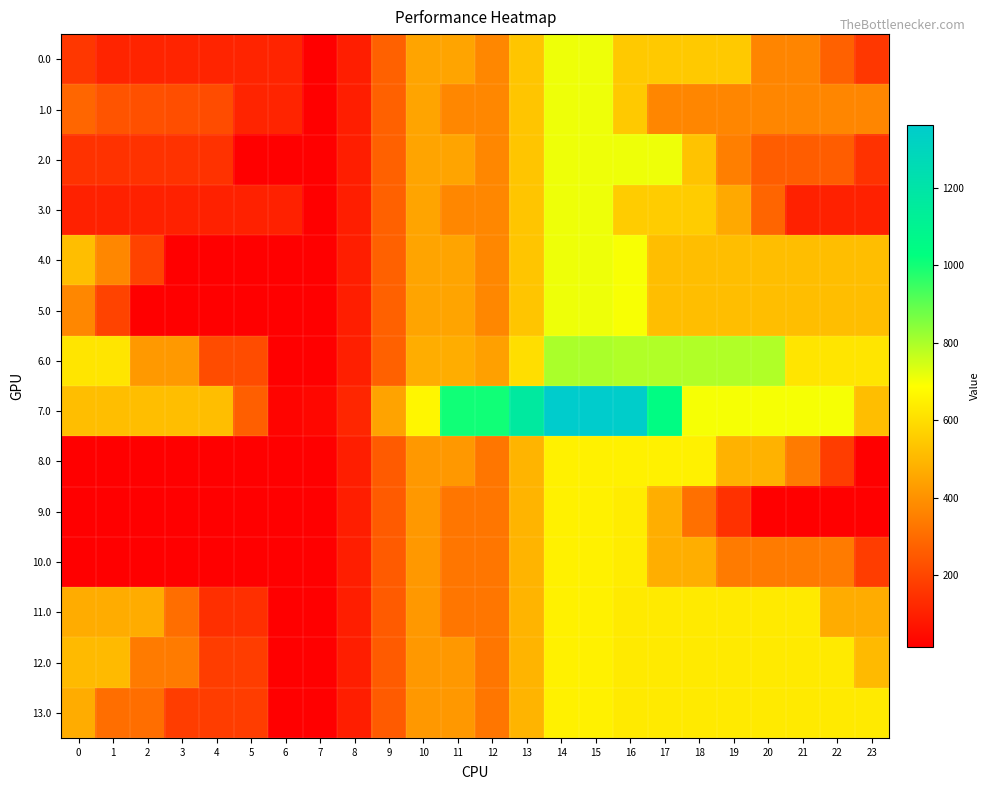

Reading left to right, transcribe all the data shown in this chart.

0.0: 0=161.5	1=111.5	2=111.5	3=111.5	4=111.5	5=111.5	6=111.5	7=14.2	8=96.8	9=272.4	10=448.7	11=448.7	12=372.6	13=535.8	14=712.0	15=712.0	16=547.1	17=547.1	18=547.1	19=547.1	20=367.3	21=367.3	22=273.9	23=161.5
1.0: 0=287.4	1=237.4	2=226.9	3=222.5	4=217.6	5=111.5	6=111.5	7=14.2	8=96.8	9=272.4	10=448.7	11=372.6	12=372.6	13=535.8	14=712.0	15=712.0	16=547.1	17=370.2	18=370.2	19=370.2	20=370.2	21=370.2	22=370.2	23=370.2
2.0: 0=148.8	1=148.8	2=148.8	3=148.8	4=148.8	5=14.2	6=14.2	7=14.2	8=96.8	9=272.4	10=448.7	11=448.7	12=372.6	13=535.8	14=712.0	15=712.0	16=712.0	17=712.0	18=532.2	19=352.4	20=261.2	21=261.2	22=261.2	23=148.8
3.0: 0=103.4	1=103.4	2=103.4	3=103.4	4=103.4	5=103.4	6=103.4	7=14.2	8=96.8	9=272.4	10=448.7	11=372.6	12=372.6	13=535.8	14=712.0	15=712.0	16=555.2	17=555.2	18=555.2	19=463.0	20=283.2	21=103.4	22=103.4	23=103.4
4.0: 0=518.8	1=373.8	2=194.0	3=14.2	4=14.2	5=14.2	6=14.2	7=14.2	8=96.8	9=272.4	10=448.7	11=448.7	12=372.6	13=535.8	14=712.0	15=712.0	16=698.6	17=518.8	18=518.8	19=518.8	20=518.8	21=518.8	22=518.8	23=518.8
5.0: 0=373.8	1=194.0	2=14.2	3=14.2	4=14.2	5=14.2	6=14.2	7=14.2	8=96.8	9=272.4	10=448.7	11=448.7	12=372.6	13=535.8	14=712.0	15=712.0	16=698.6	17=518.8	18=518.8	19=518.8	20=518.8	21=518.8	22=518.8	23=518.8
6.0: 0=622.1	1=622.1	2=420.0	3=420.0	4=218.0	5=218.0	6=16.0	7=16.0	8=98.5	9=274.2	10=472.2	11=472.2	12=438.9	13=602.0	14=800.0	15=800.0	16=791.7	17=791.7	18=791.7	19=791.7	20=791.7	21=622.1	22=622.1	23=622.1
7.0: 0=518.3	1=518.3	2=518.3	3=518.3	4=518.3	5=268.4	6=27.3	7=35.4	8=117.9	9=447.0	10=665.0	11=1002.5	12=1002.5	13=1165.7	14=1364.0	15=1364.0	16=1355.7	17=1044.5	18=700.0	19=700.0	20=700.0	21=700.0	22=700.0	23=518.3
8.0: 0=13.0	1=13.0	2=13.0	3=13.0	4=13.0	5=13.0	6=13.0	7=13.0	8=95.6	9=256.9	10=418.3	11=418.3	12=329.3	13=490.6	14=652.0	15=652.0	16=652.0	17=652.0	18=652.0	19=487.4	20=487.4	21=342.3	22=177.7	23=13.0
9.0: 0=13.0	1=13.0	2=13.0	3=13.0	4=13.0	5=13.0	6=13.0	7=13.0	8=95.6	9=256.9	10=418.3	11=329.3	12=329.3	13=490.6	14=652.0	15=652.0	16=640.6	17=476.0	18=311.3	19=146.7	20=13.0	21=13.0	22=13.0	23=13.0
10.0: 0=13.0	1=13.0	2=13.0	3=13.0	4=13.0	5=13.0	6=13.0	7=13.0	8=95.6	9=256.9	10=418.3	11=329.3	12=329.3	13=490.6	14=652.0	15=652.0	16=640.6	17=476.0	18=476.0	19=342.3	20=342.3	21=342.3	22=342.3	23=177.7
11.0: 0=470.9	1=470.9	2=470.9	3=306.3	4=141.6	5=141.6	6=13.0	7=13.0	8=95.6	9=256.9	10=418.3	11=329.3	12=329.3	13=490.6	14=652.0	15=652.0	16=635.6	17=635.6	18=635.6	19=635.6	20=635.6	21=635.6	22=470.9	23=470.9
12.0: 0=507.0	1=507.0	2=342.3	3=342.3	4=177.7	5=177.7	6=13.0	7=13.0	8=95.6	9=256.9	10=418.3	11=418.3	12=329.3	13=490.6	14=652.0	15=652.0	16=635.6	17=635.6	18=635.6	19=635.6	20=635.6	21=635.6	22=635.6	23=507.0
13.0: 0=470.9	1=306.3	2=306.3	3=177.7	4=177.7	5=177.7	6=13.0	7=13.0	8=95.6	9=256.9	10=418.3	11=418.3	12=329.3	13=490.6	14=652.0	15=652.0	16=635.6	17=635.6	18=635.6	19=635.6	20=635.6	21=635.6	22=635.6	23=635.6